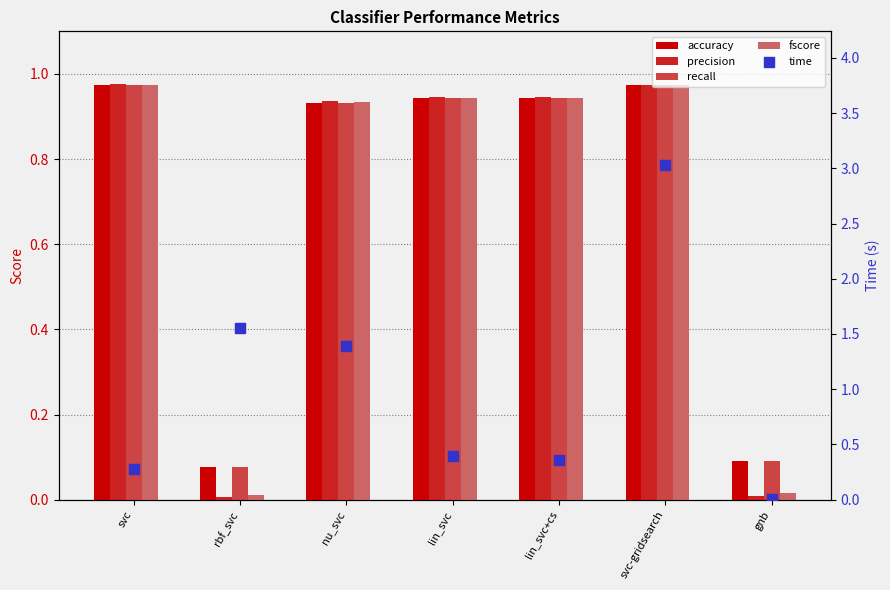

Which series has the largest total across all categories?

time